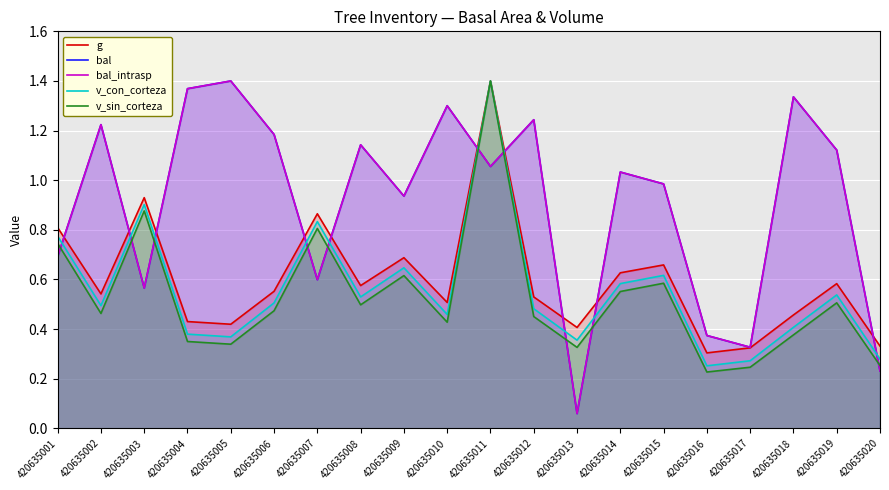

Between 420635009 and 420635006, which is larger?

420635009